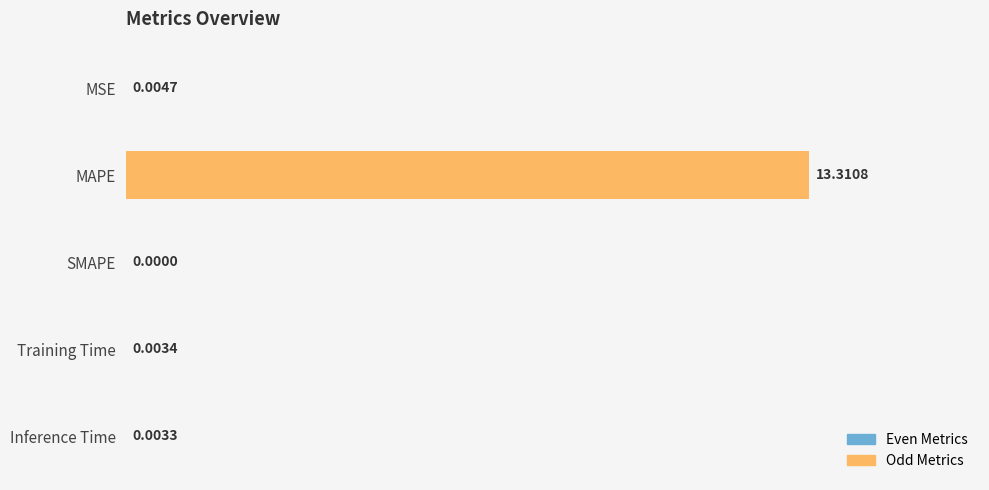

Between Training Time and MAPE, which is larger?

MAPE